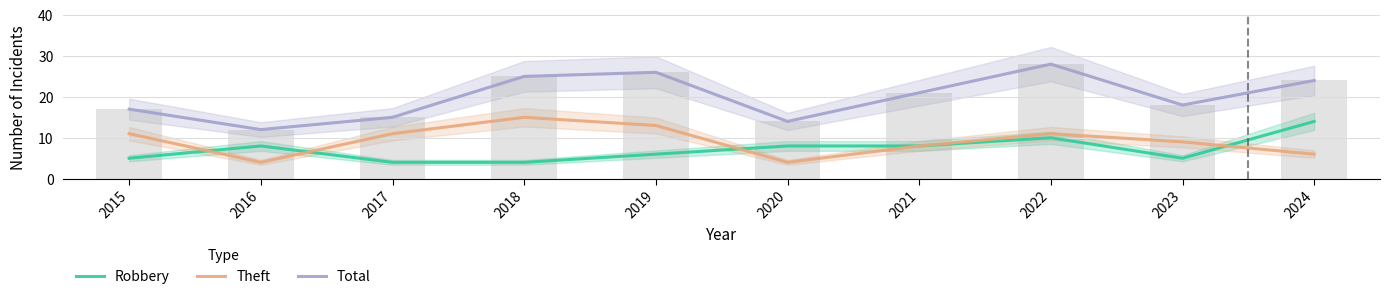

Count the Robbery values in the range 5 to 8.

6